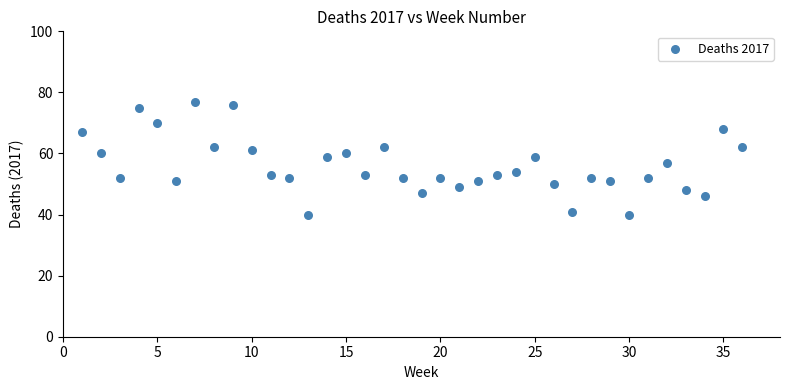

What is the range of Y values (max minus min)?

37